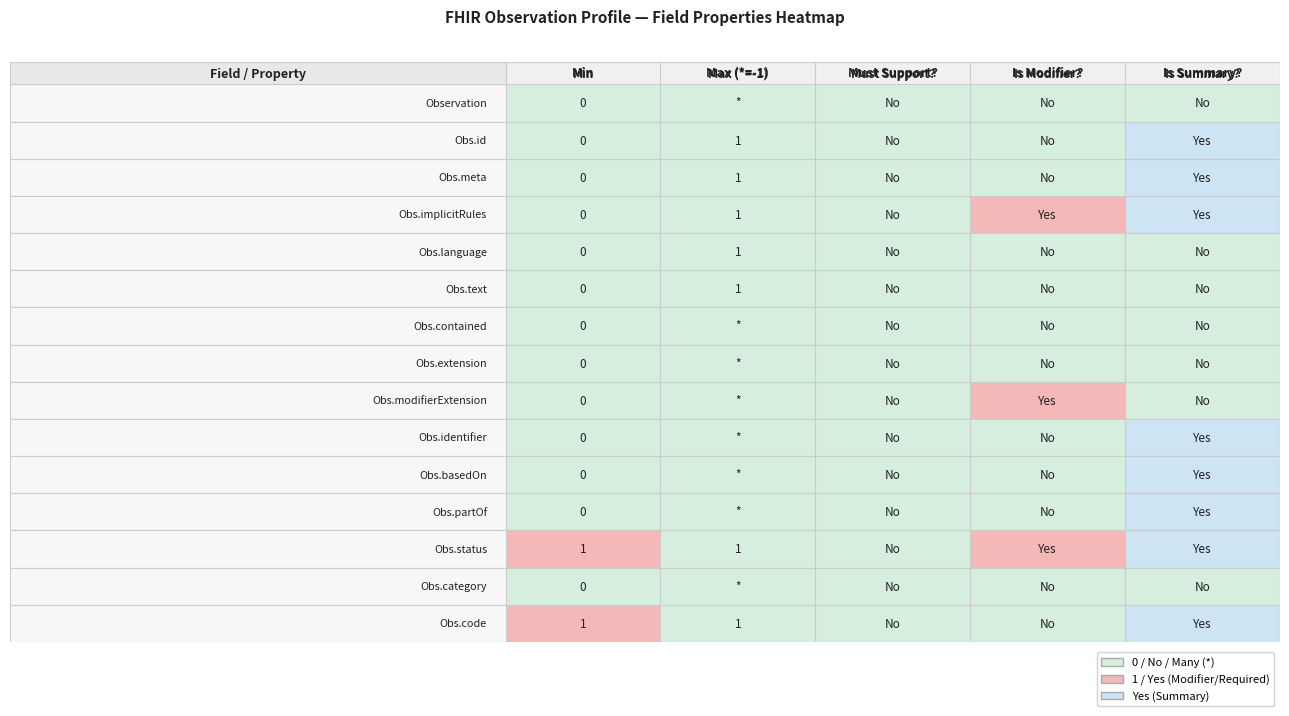

The Observation.partOf series shows 1 at 4. True or false?

True